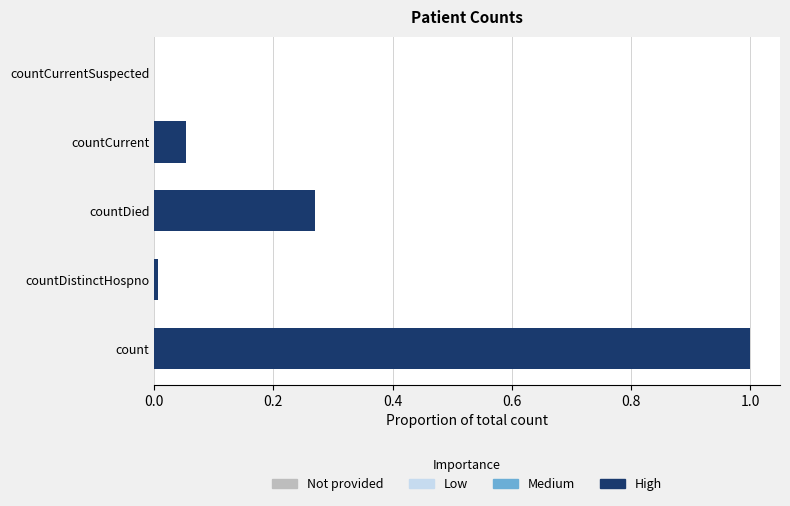

What is the sum of all values?

1.3